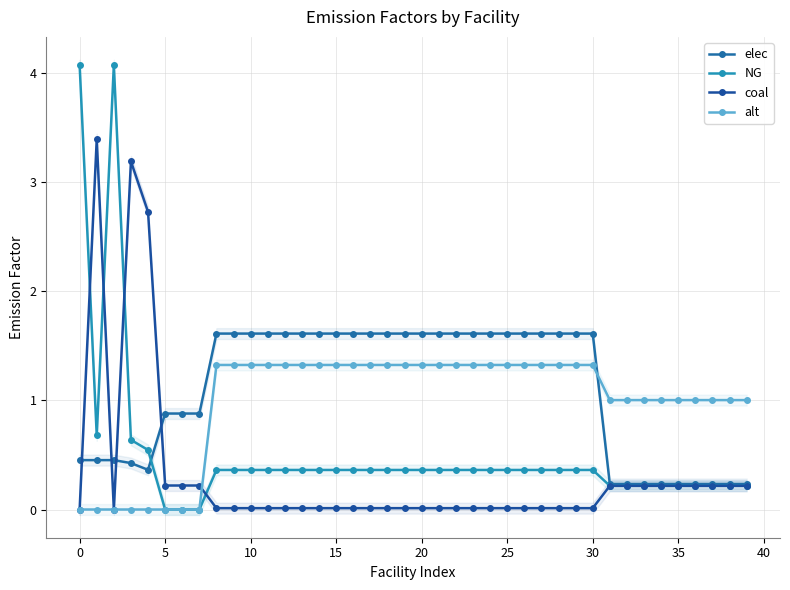

The elec series shows 1.6 at 18. True or false?

True